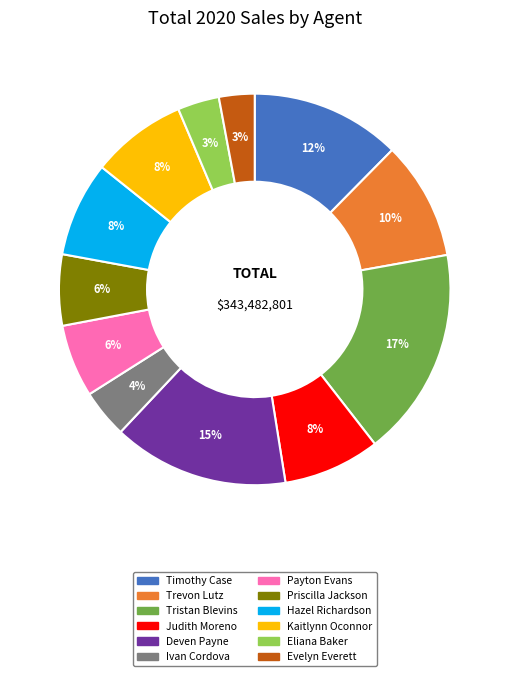

Count the number of slices in the pie.

12